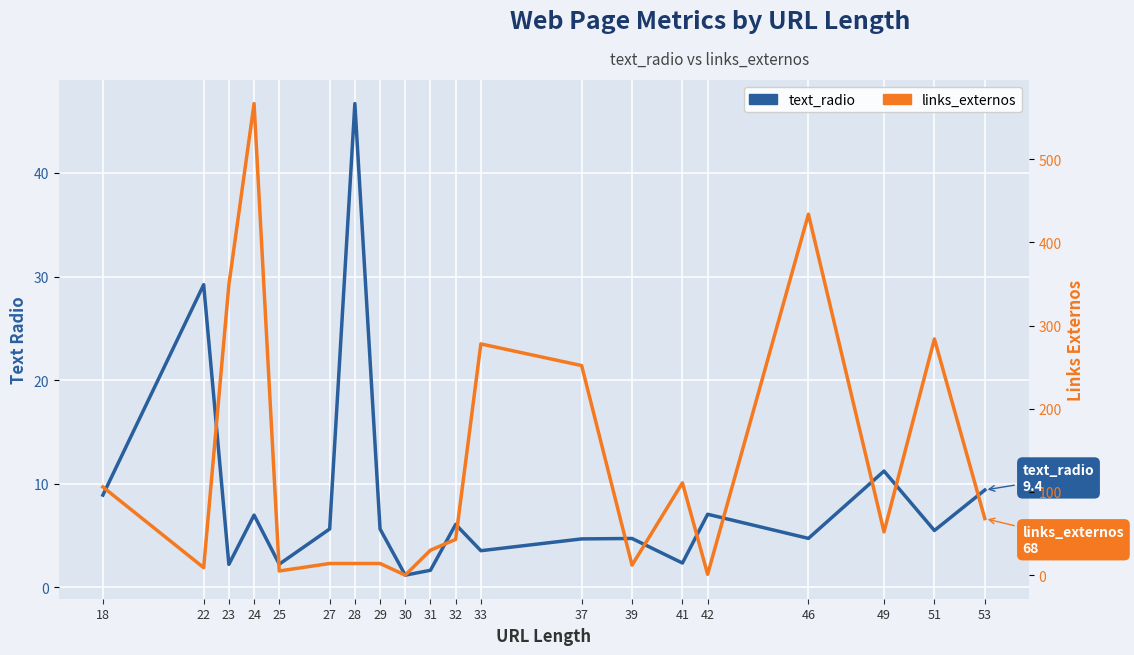

Which category has the highest value in the text_radio series?

28